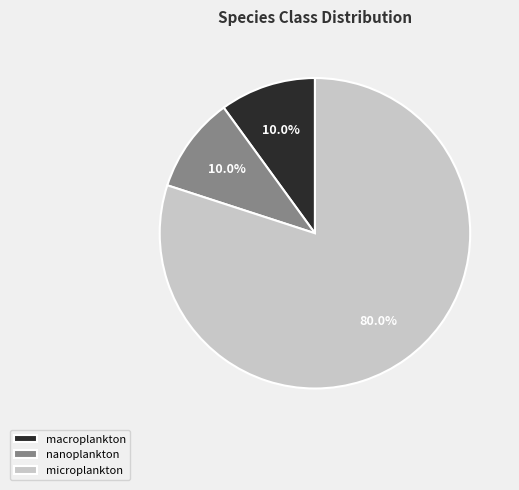

Which slice is the largest?

microplankton